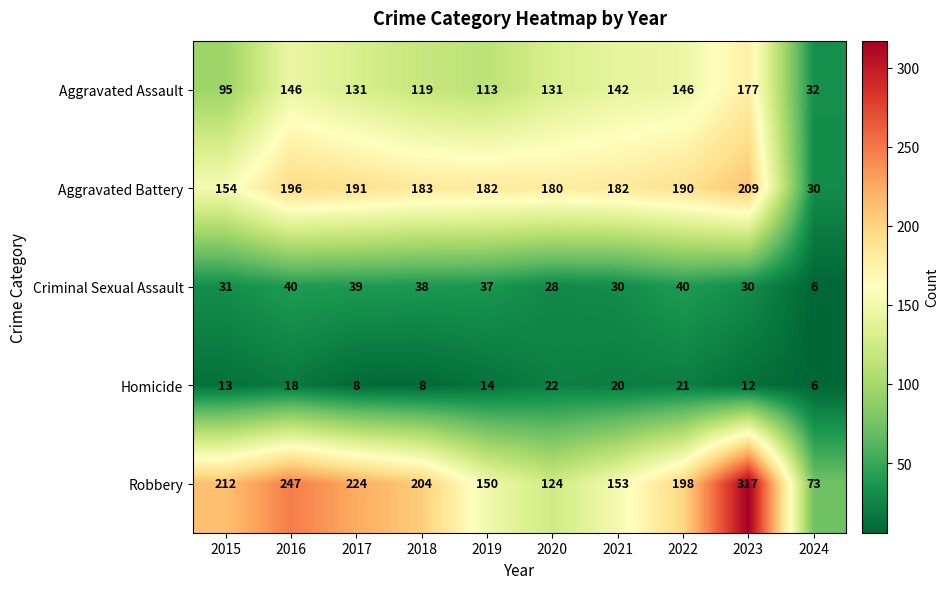

The Aggravated Assault series shows 66 at 2020. True or false?

False